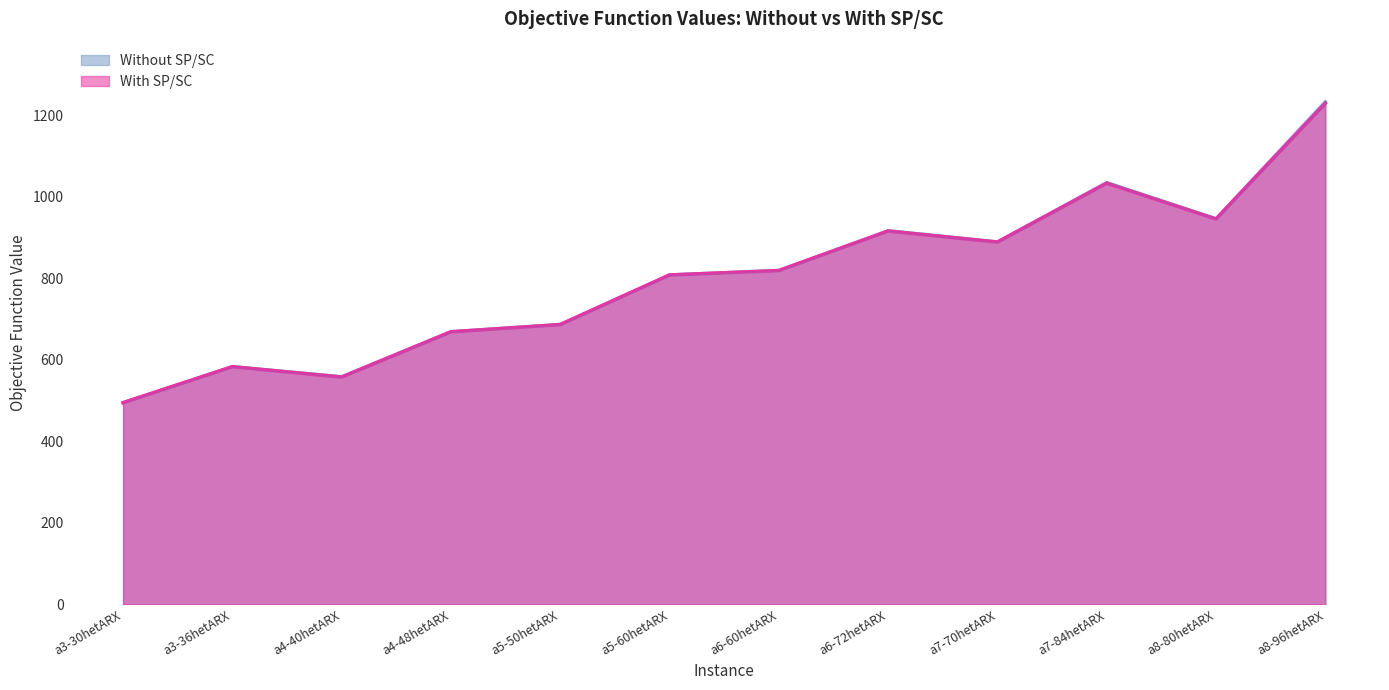

What is the total value across all series at a4-40hetARX?

1116.1